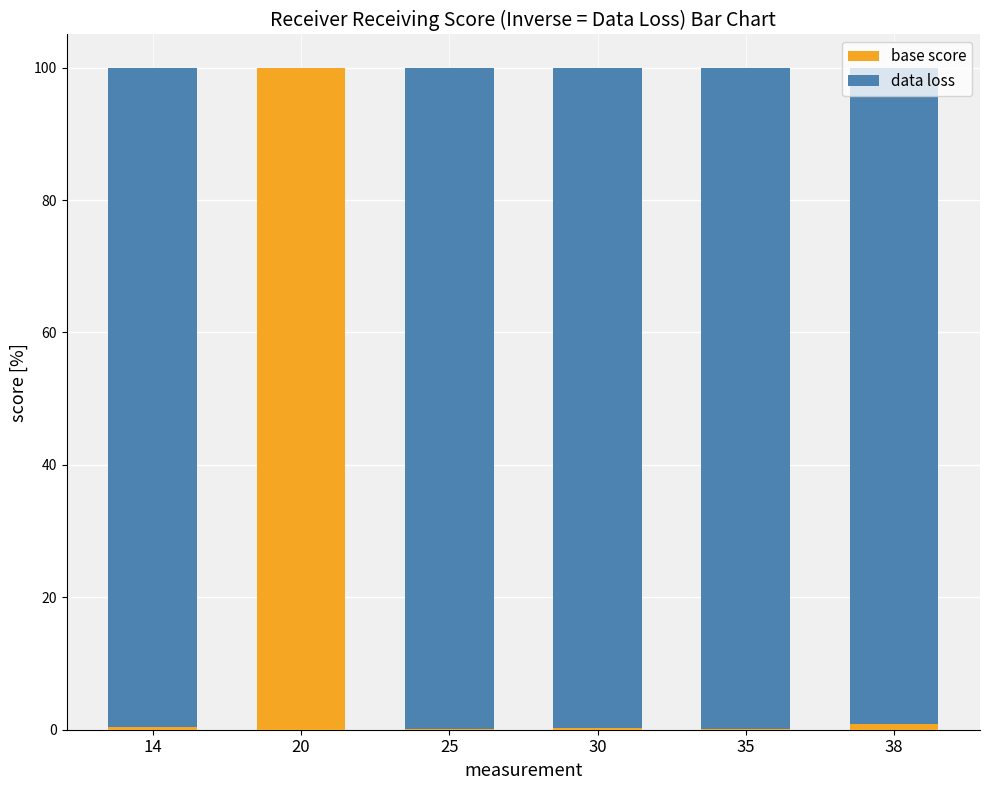

What is the total value across all series at 20?

100.0